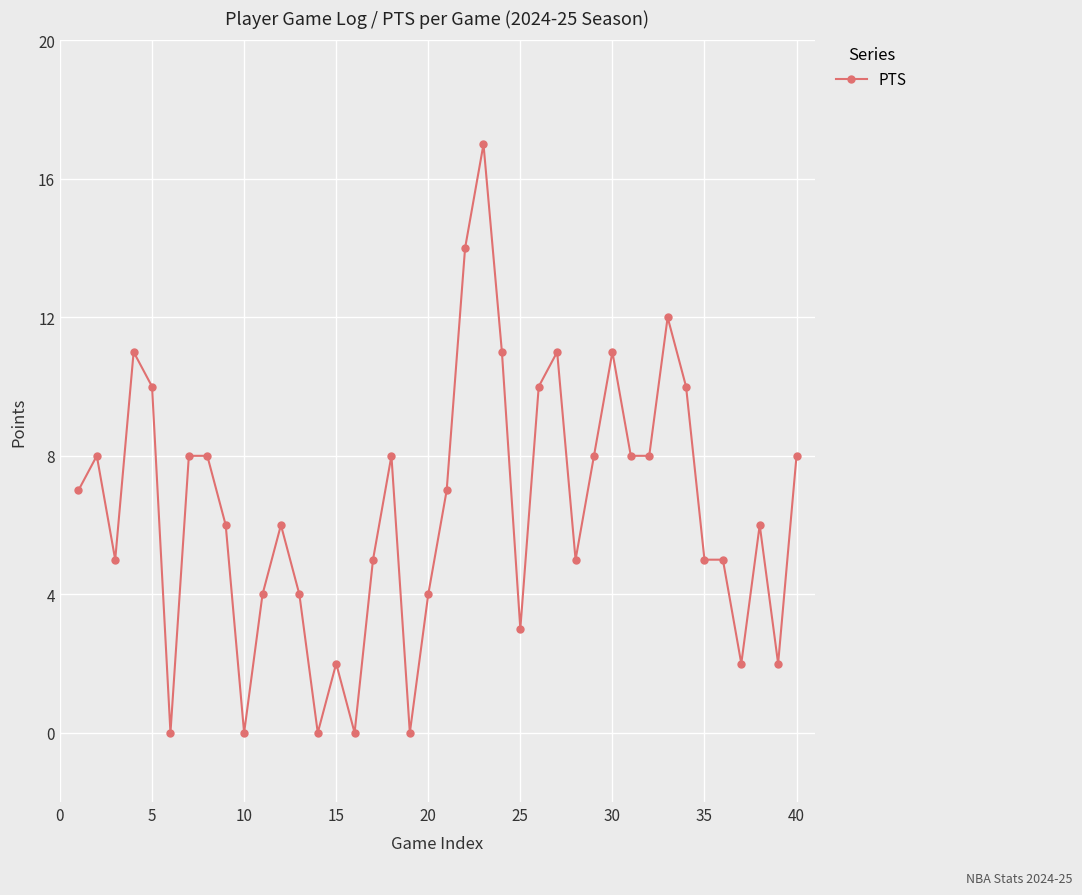

What is the maximum value shown in the chart?

17